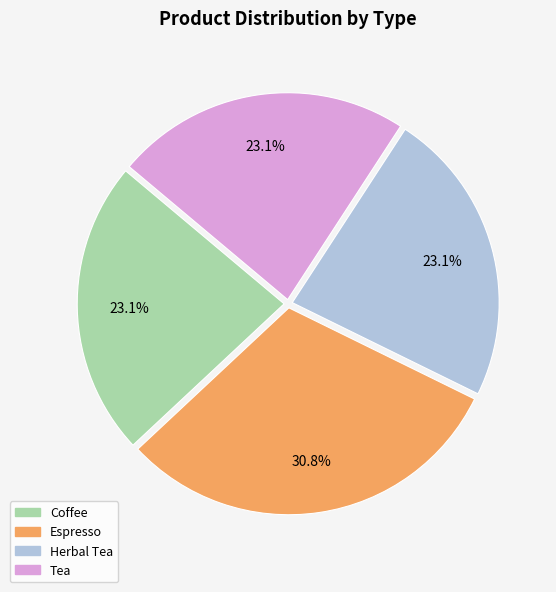

How many slices are in this pie chart?

4